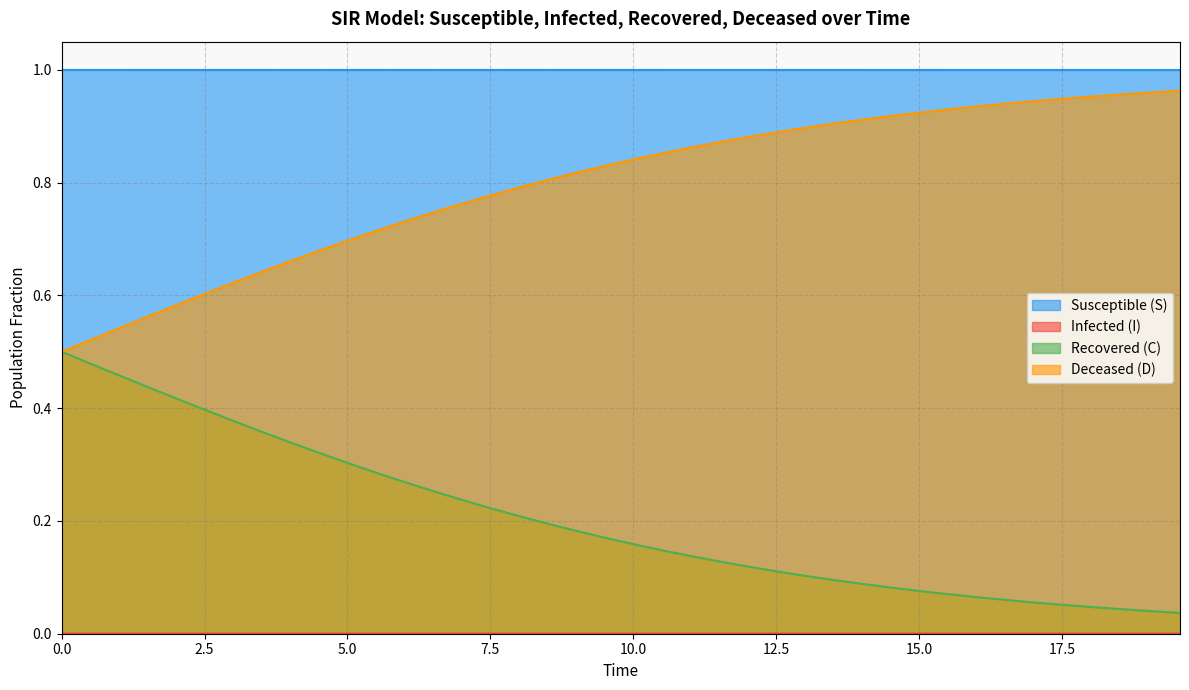

True or false: Susceptible (S) and Deceased (D) cross at least once.

False